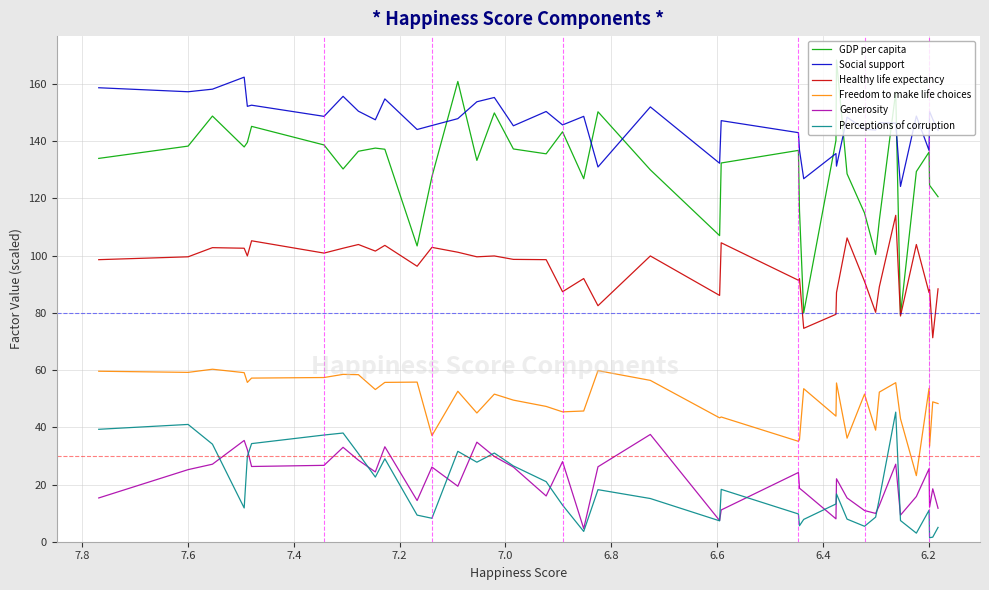

What is the value of the Healthy life expectancy point at the 16th from the left?

99.9